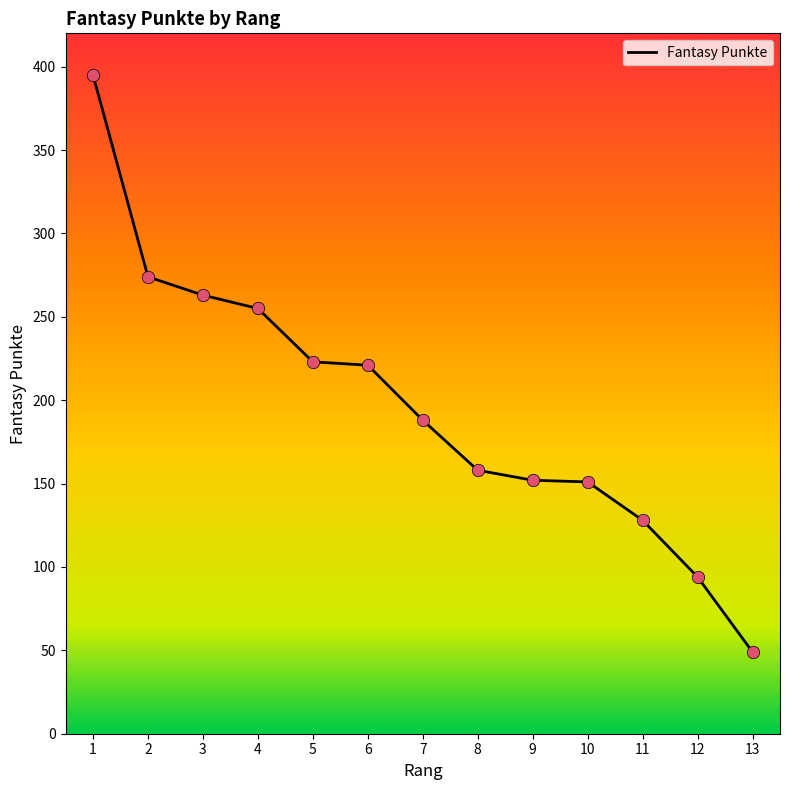

What is the change in value from 2 to 4?

-19